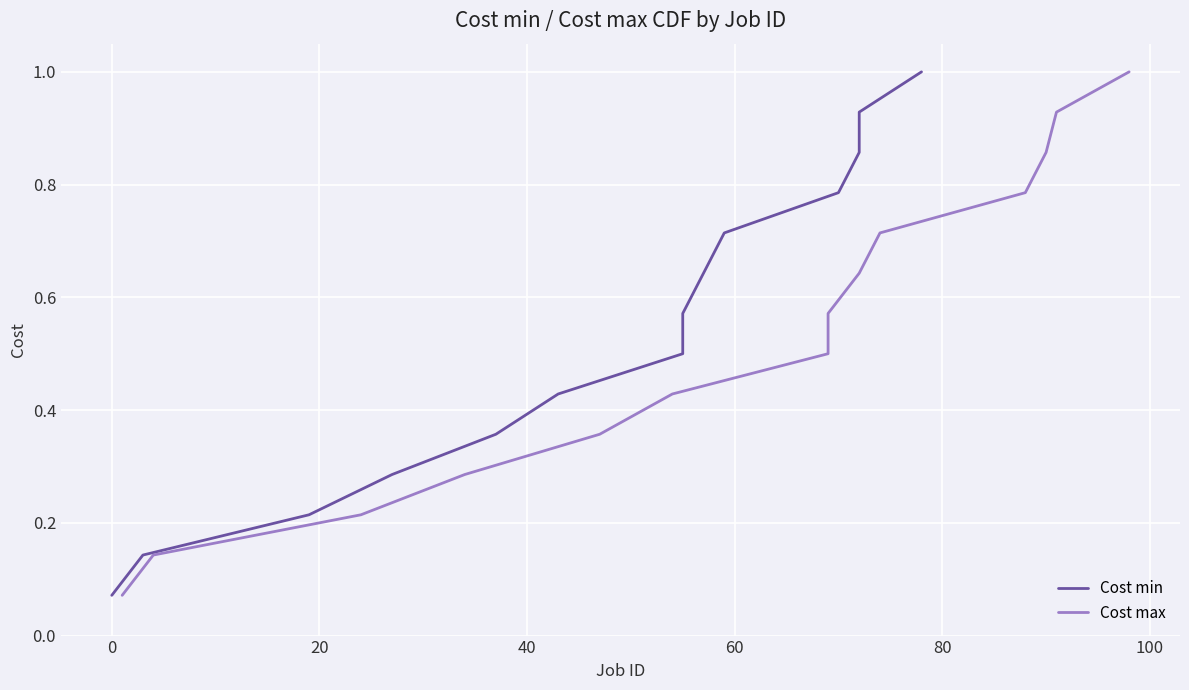

Count the number of data series in this chart.

2